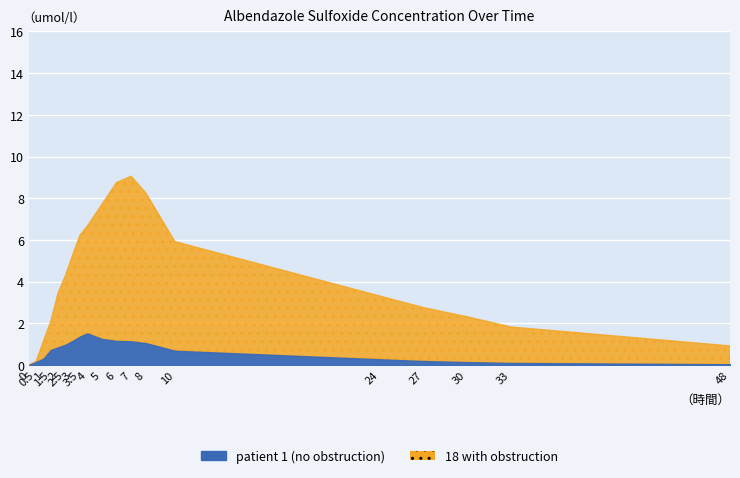

How many positive values does the patient 1 (no obstruction) series have?

18